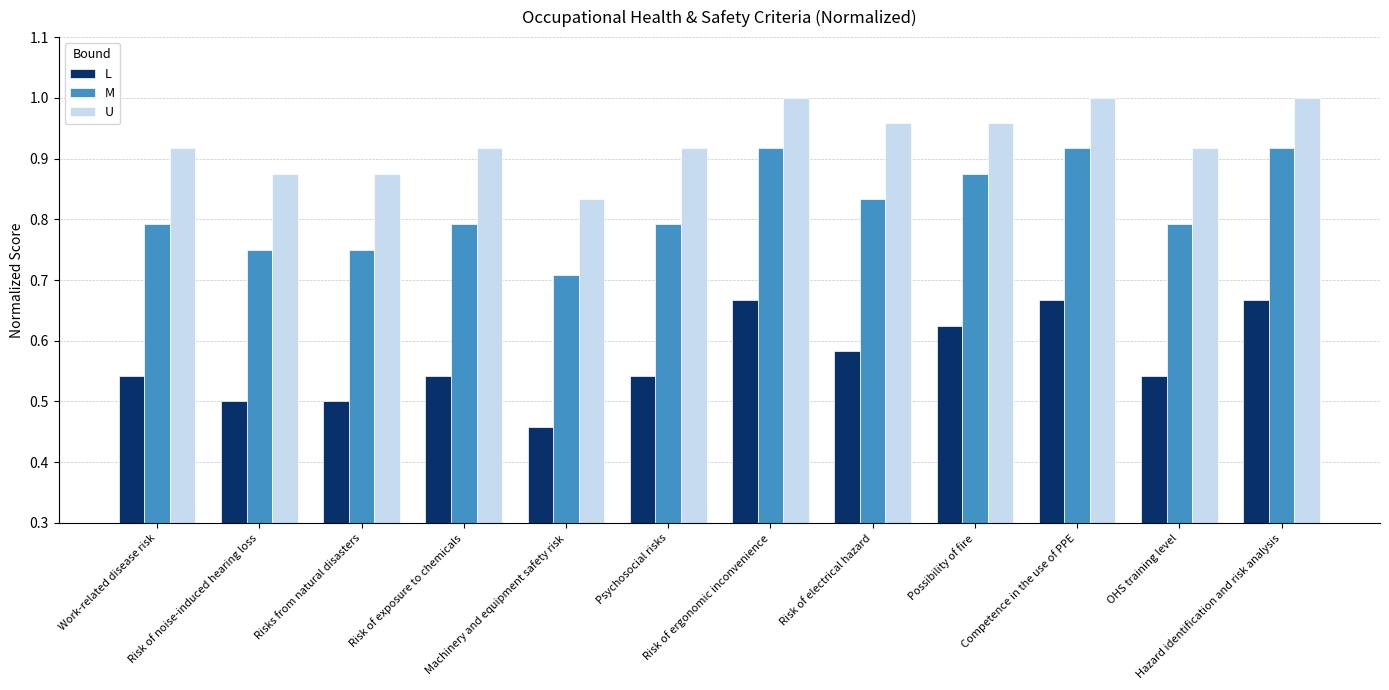

What is the difference between the maximum and minimum values in the M series?

0.2